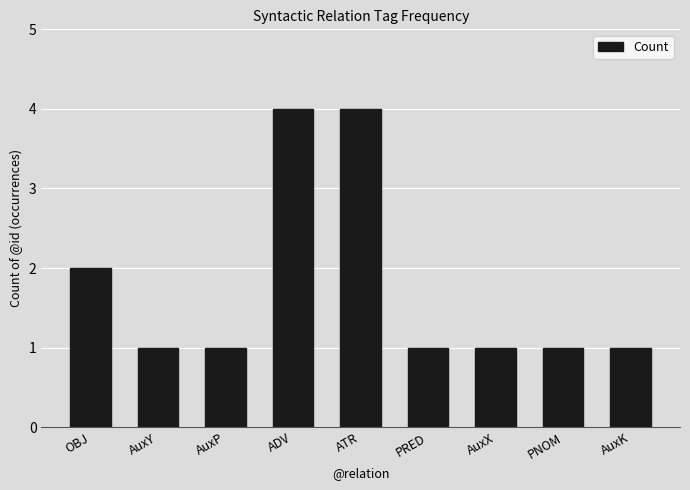

The value at ADV is 5. True or false?

False